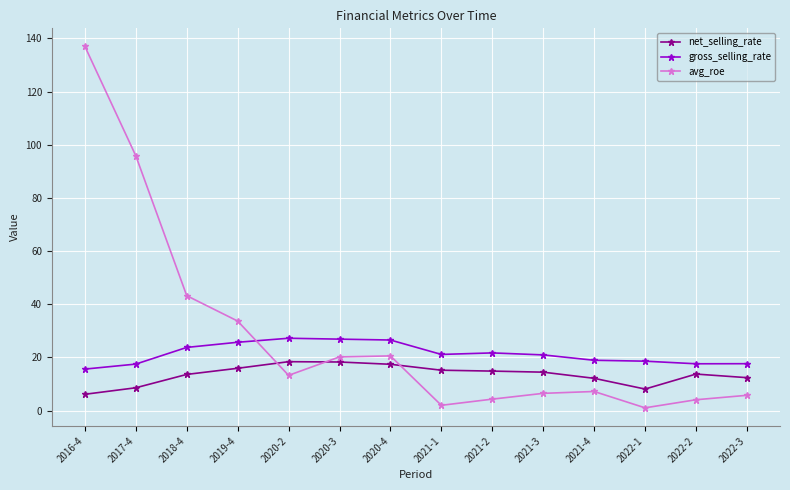

What is the minimum value shown in the chart?

1.1